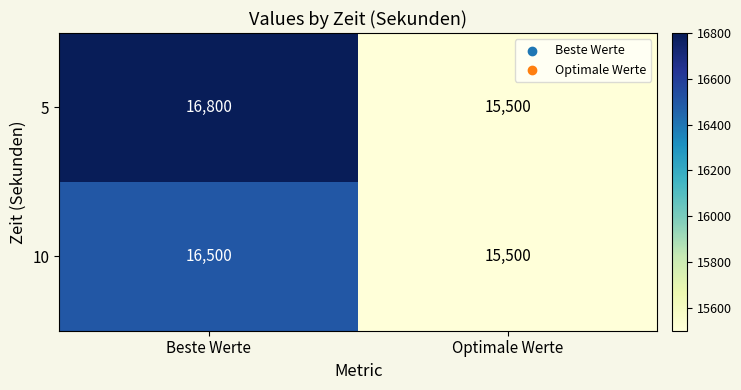

Count the number of data series in this chart.

2